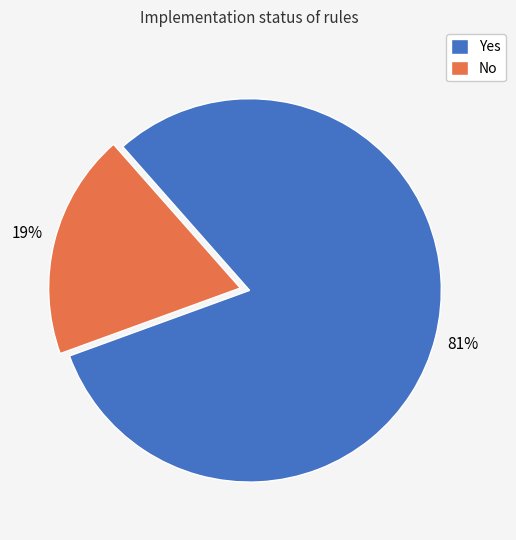

How many slices are in this pie chart?

2